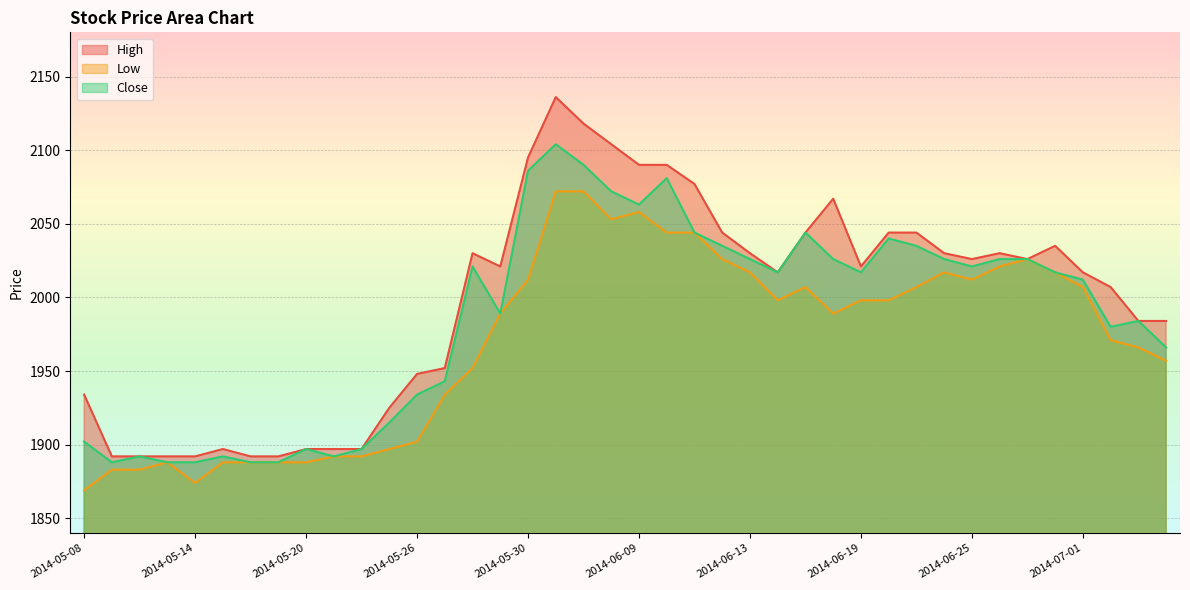

Which series has the largest range (max minus min)?

High